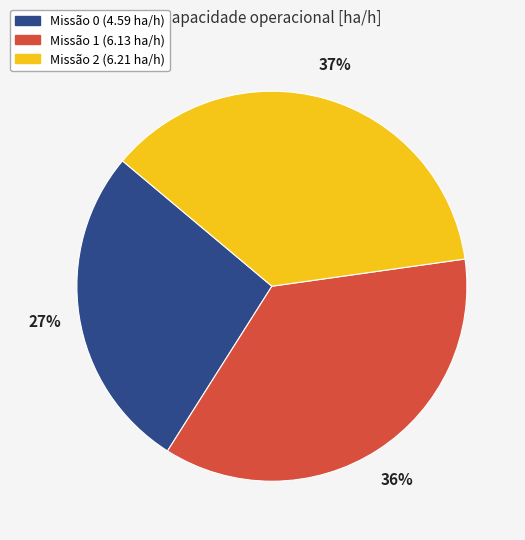

Is there any slice that represents more than half of the pie?

No